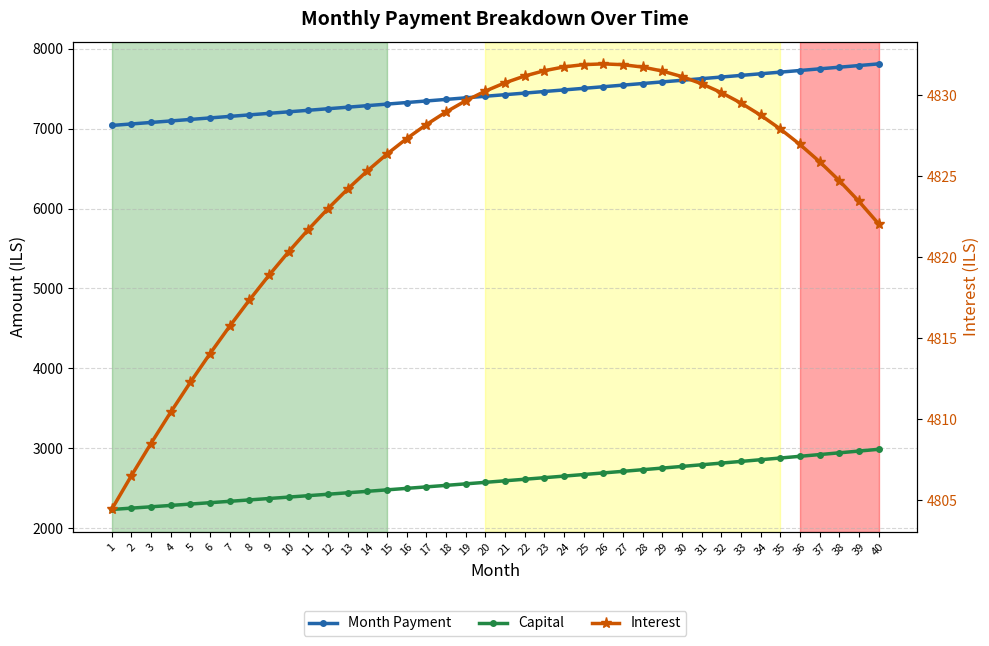

True or false: Interest and Month Payment intersect in this chart.

False